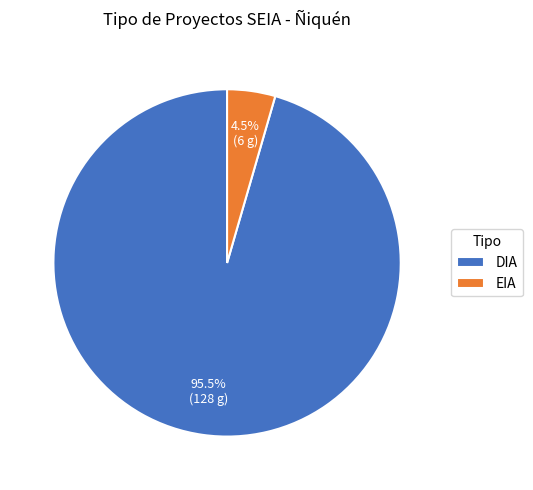

Rank the categories by value from lowest to highest.

EIA, DIA